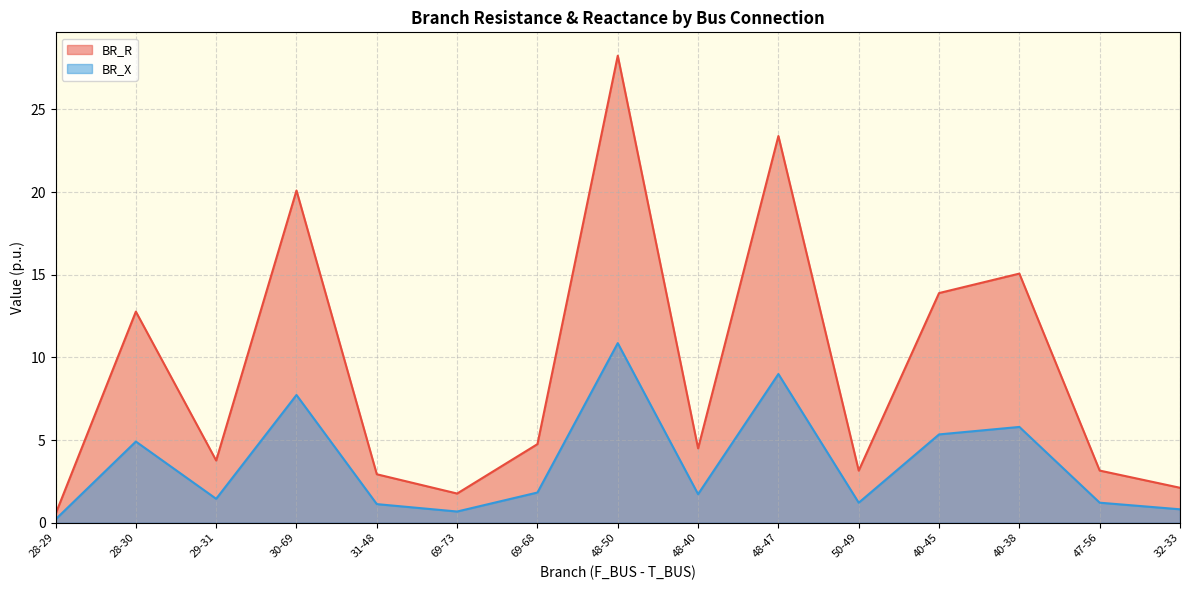

List the series in order of their overall mean, lowest first.

BR_X, BR_R